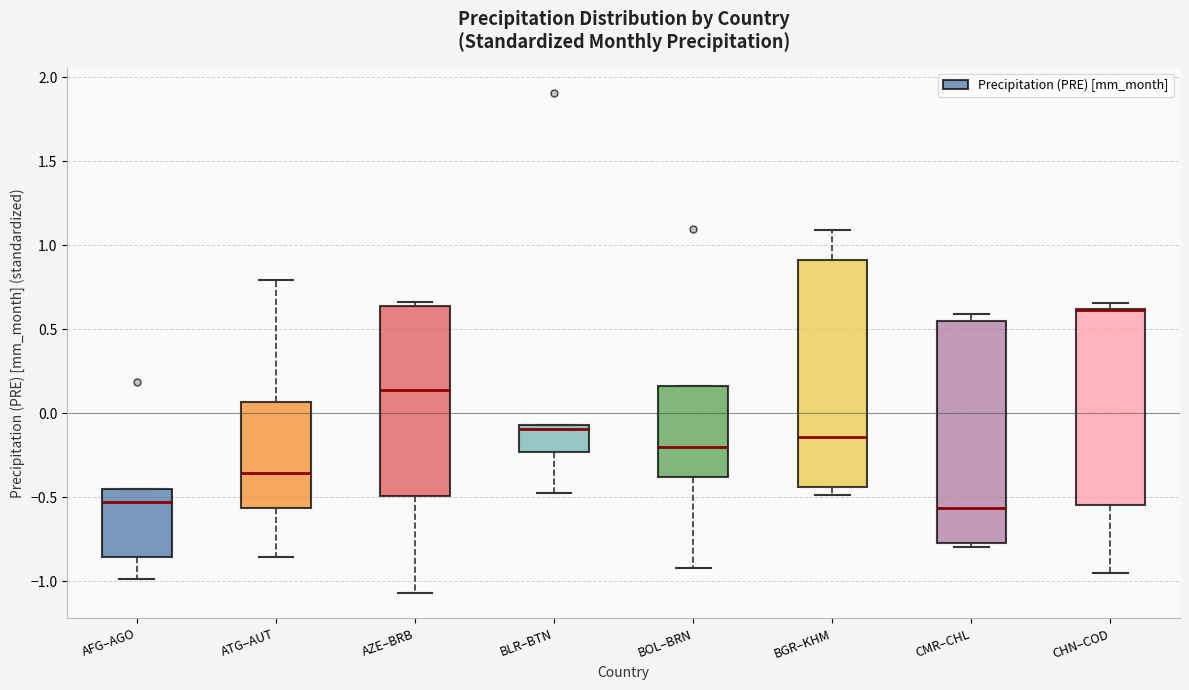

Reading left to right, read every box against the y-axis: the position of its median line, the range the box covers, and the ends of its whiskers. The values are not printed on the chart, so give them approximately, as read against the axis.

AFG–AGO: median -0.55, box -0.85 to -0.45, whiskers -1.00 to -0.45
ATG–AUT: median -0.35, box -0.55 to 0.05, whiskers -0.85 to 0.80
AZE–BRB: median 0.15, box -0.50 to 0.65, whiskers -1.05 to 0.65 (just above the box's upper edge)
BLR–BTN: median -0.10, box -0.25 to -0.05, whiskers -0.45 to -0.05
BOL–BRN: median -0.20, box -0.40 to 0.15, whiskers -0.90 to 0.15
BGR–KHM: median -0.15, box -0.45 to 0.90, whiskers -0.50 to 1.10
CMR–CHL: median -0.55, box -0.75 to 0.55, whiskers -0.80 to 0.60
CHN–COD: median 0.60 (drawn on the box's upper edge), box -0.55 to 0.60, whiskers -0.95 to 0.65